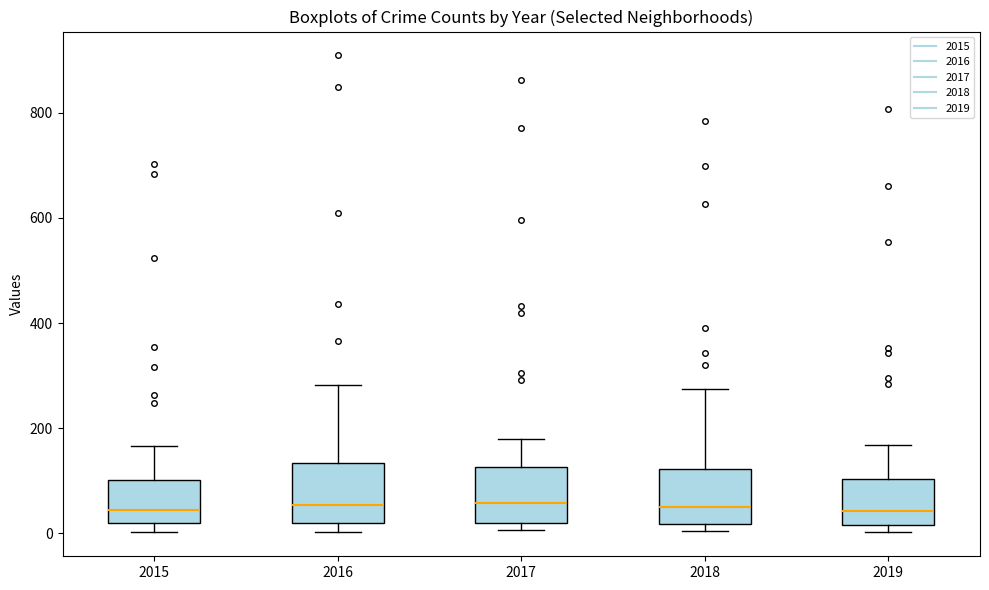

Reading left to right, read every box against the y-axis: the position of its median line, the range the box covers, and the ends of its whiskers. The values are not printed on the chart, so give them approximately, as read against the axis.

2015: median 40, box 20 to 100, whiskers 0 to 160
2016: median 60, box 20 to 140, whiskers 0 to 280
2017: median 60, box 20 to 120, whiskers 0 to 180
2018: median 60, box 20 to 120, whiskers 0 to 280
2019: median 40, box 20 to 100, whiskers 0 to 160